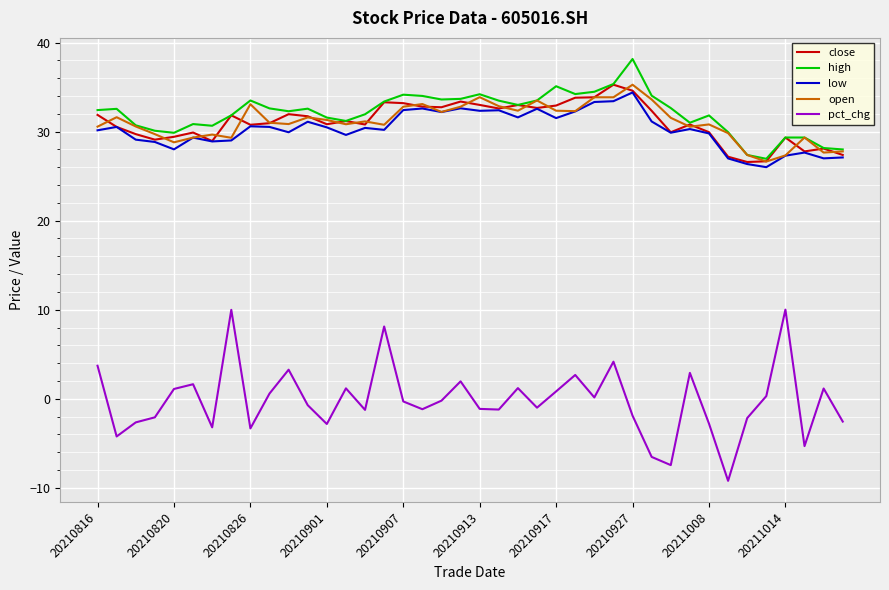

Which series has the largest range (max minus min)?

pct_chg